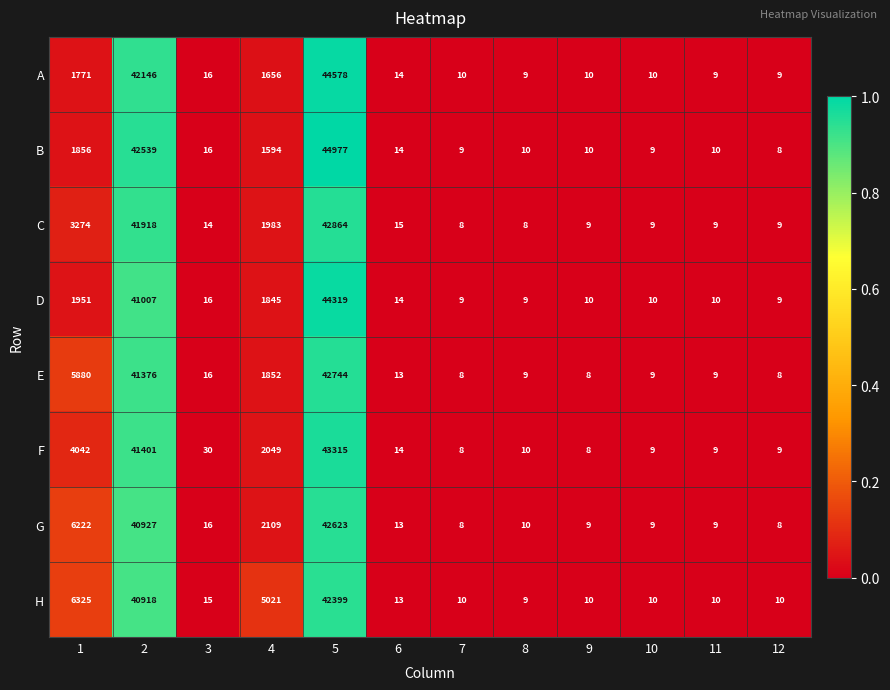

At 5, list the series in order from largest to smallest.

B, A, D, F, C, E, G, H